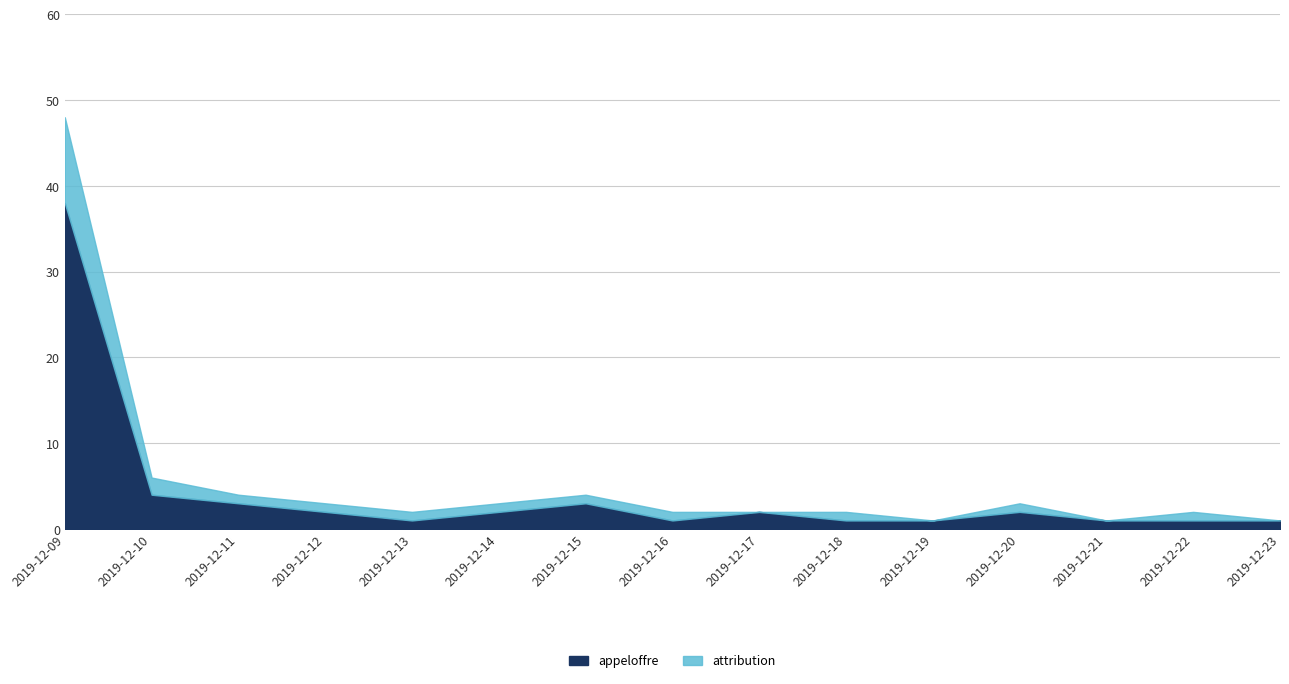

What is the difference between the maximum and minimum values in the appeloffre series?

37